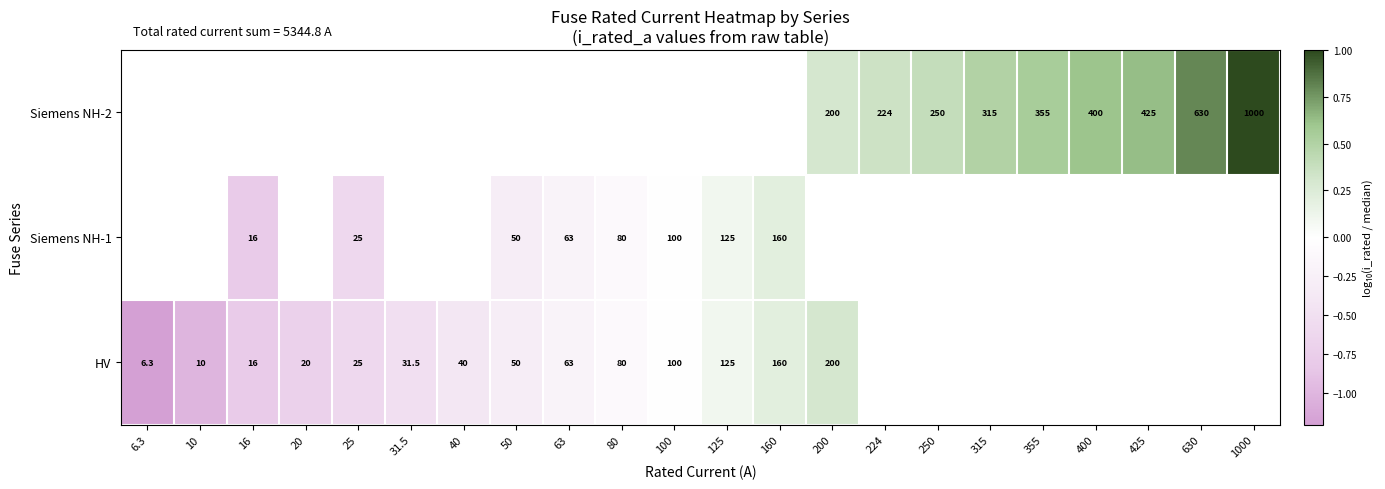

Is the value of HV at 50 greater than the value of Siemens NH-2 at 200?

No